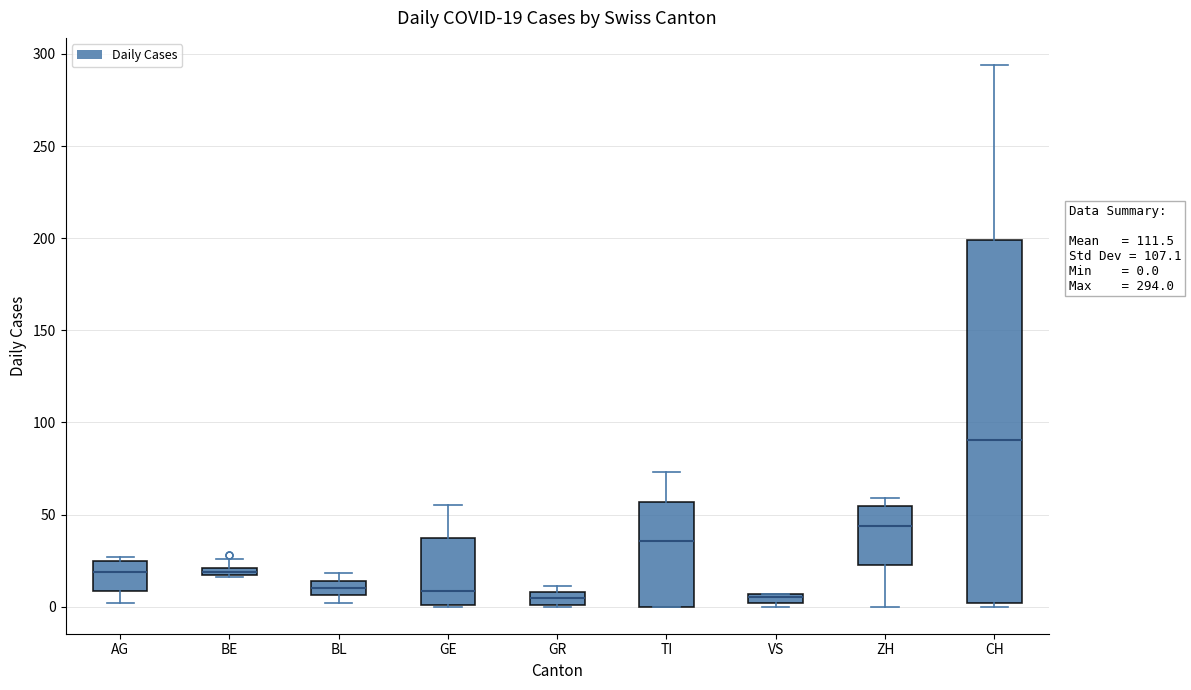

Which box is the tallest, from its lower edge to its upper edge?

CH